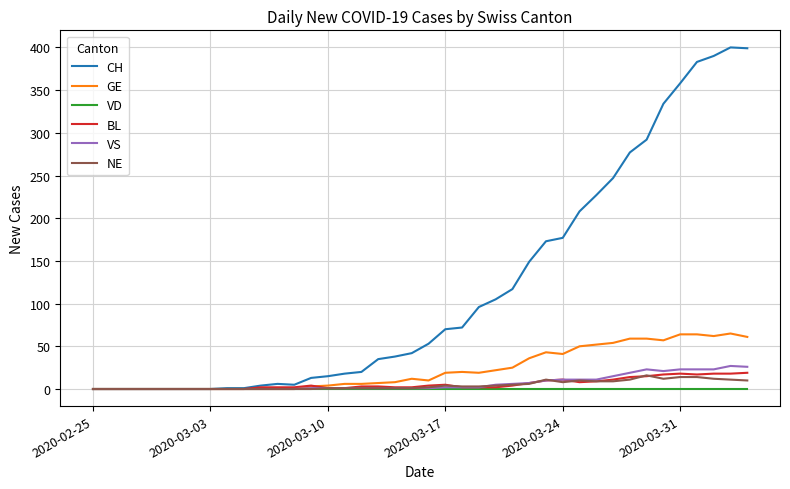

What is the maximum value shown in the chart?

400